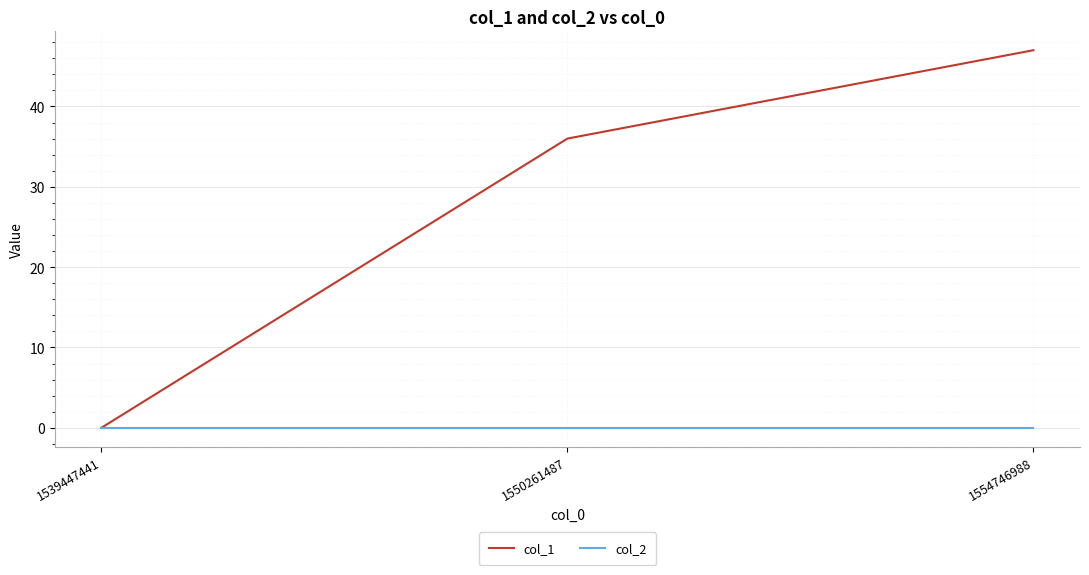

The value of col_1 at 1554746988 is 11. True or false?

False